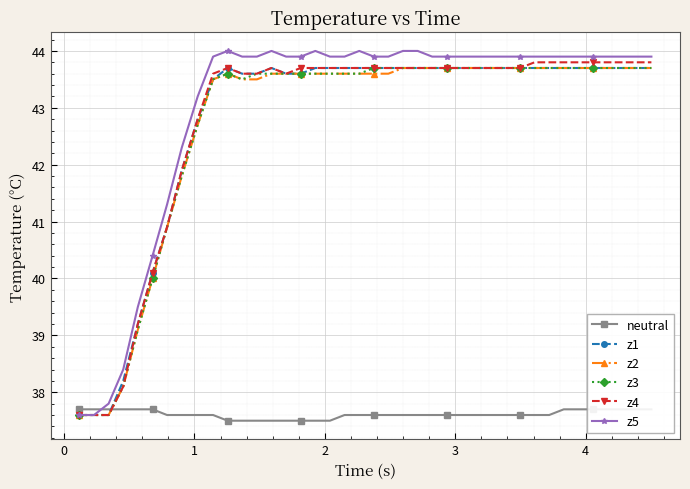

True or false: z2 and z1 cross at least once.

False